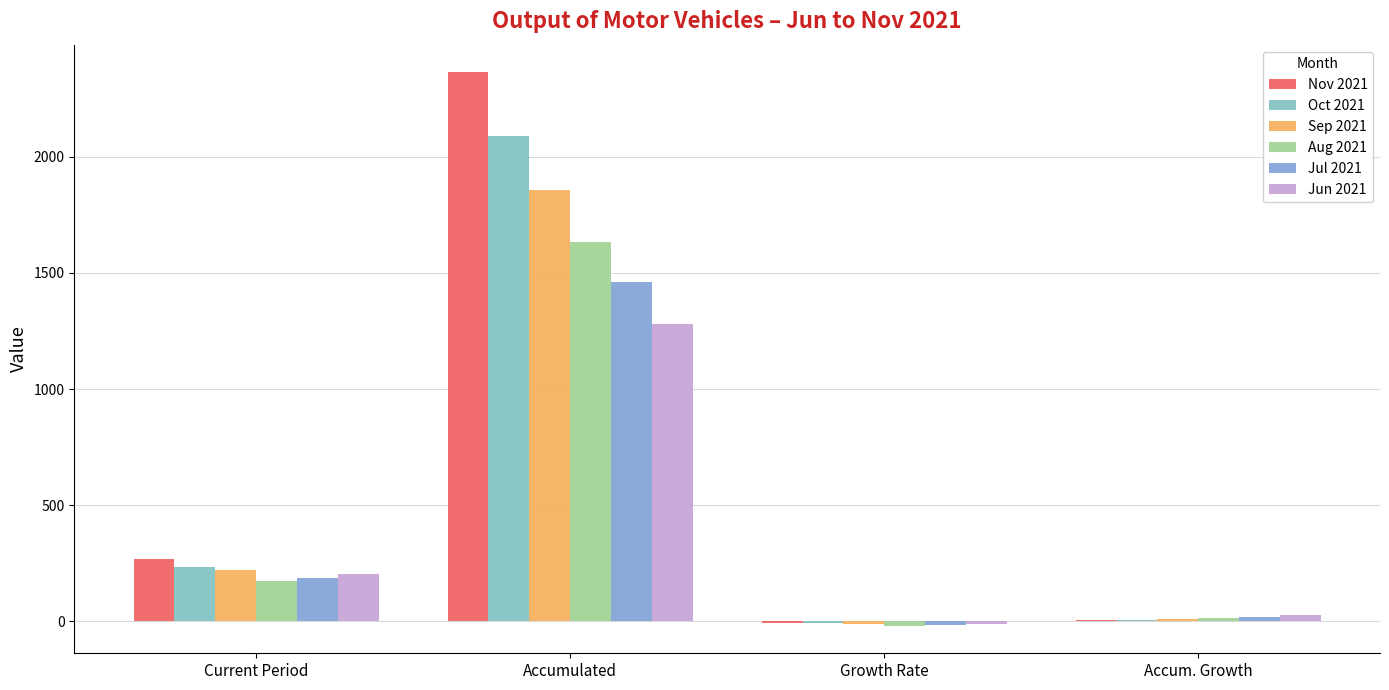

What is the average value of the Jul 2021 series?

411.9